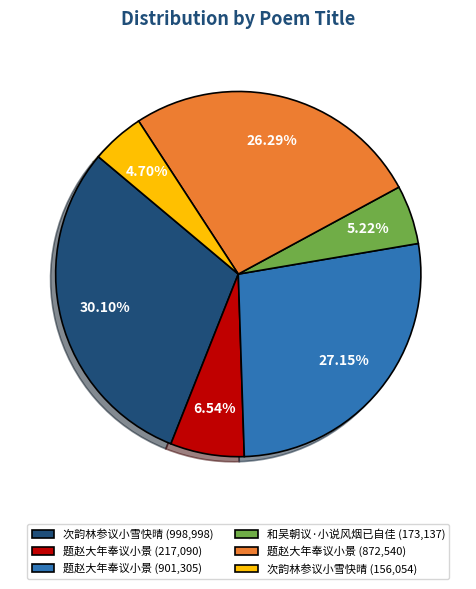

Do 和吴朝议·小说风烟已自佳 (173,137) and 次韵林参议小雪快晴 (998,998) together represent more than half of the pie?

No